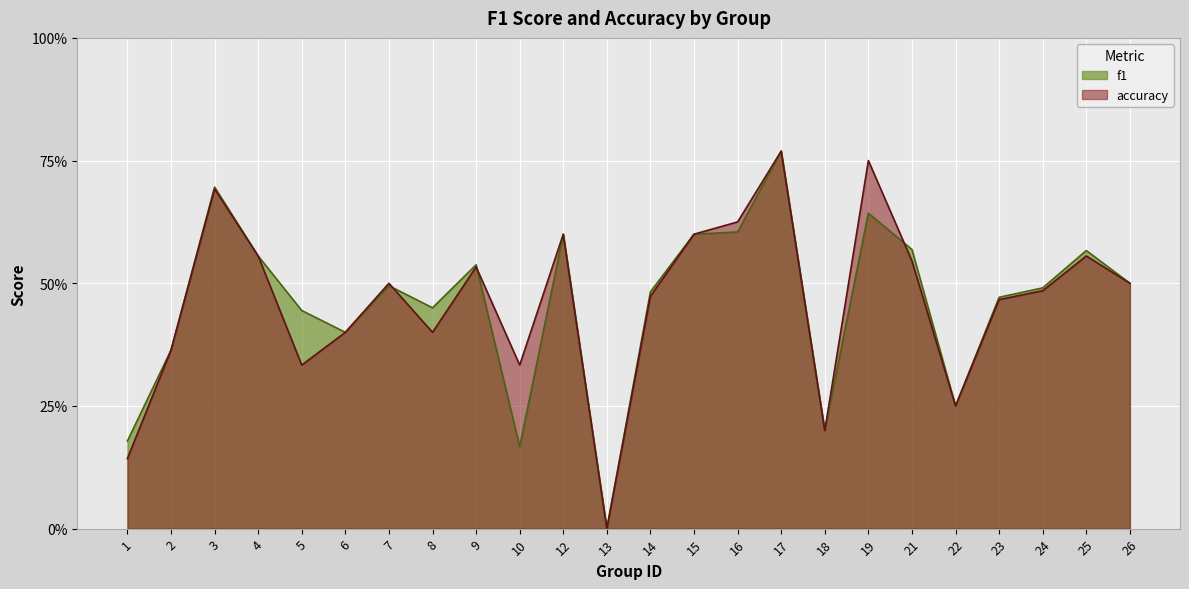

The value of f1 at 13 is 0.3. True or false?

False